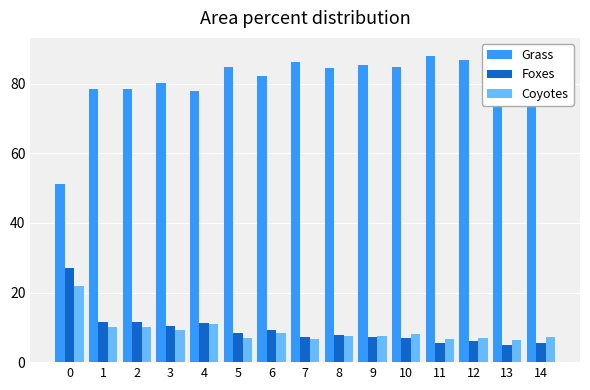

Which series changed the most between 4 and 6?

Grass